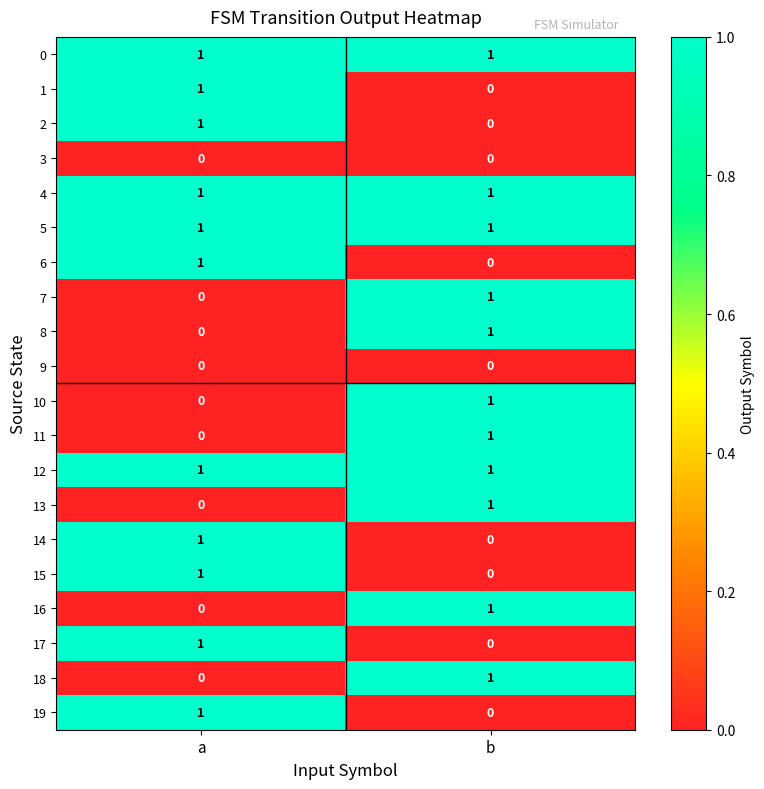

True or false: 4 has a value of 2 at b.

False